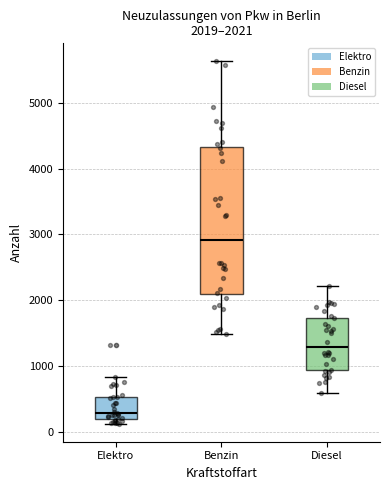

Which box has the highest median line?

Benzin